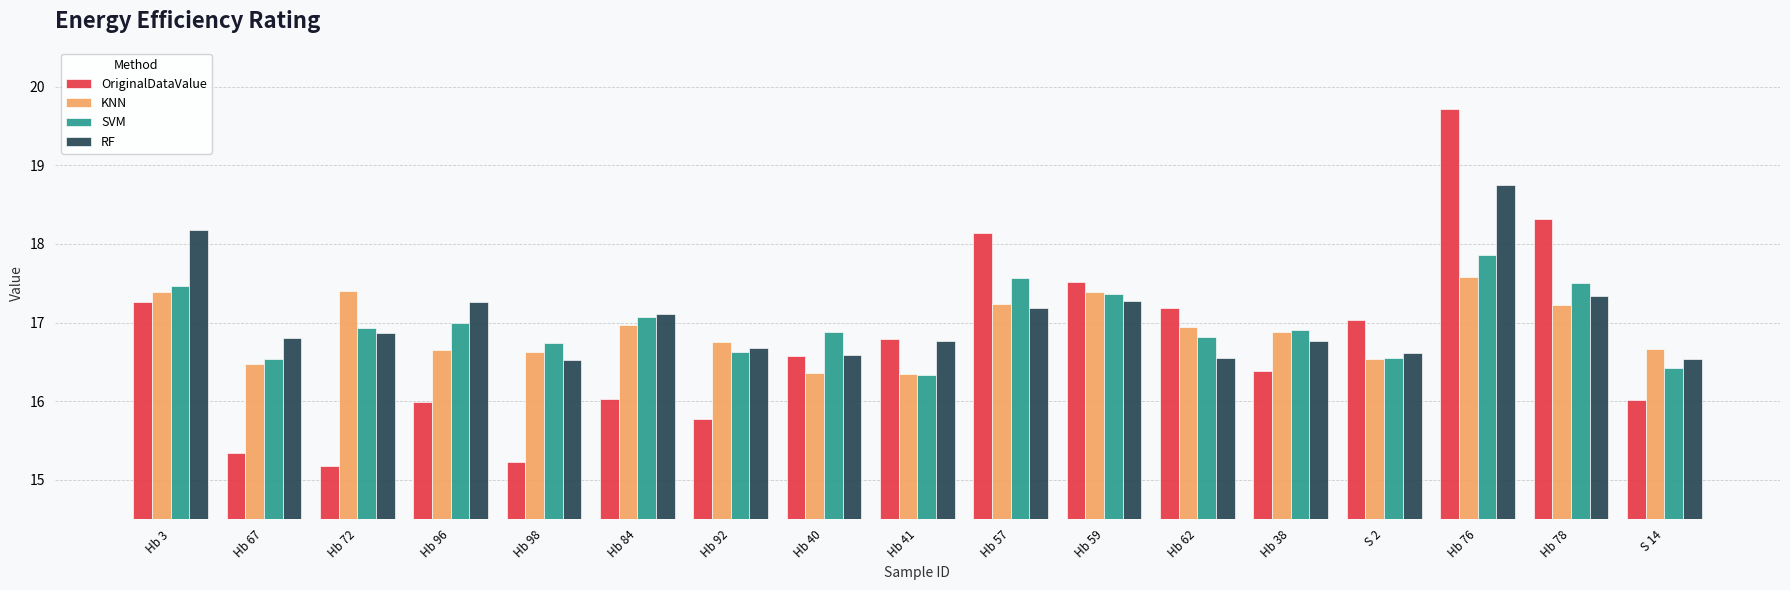

Rank the series by their maximum value, from highest to lowest.

OriginalDataValue, RF, SVM, KNN